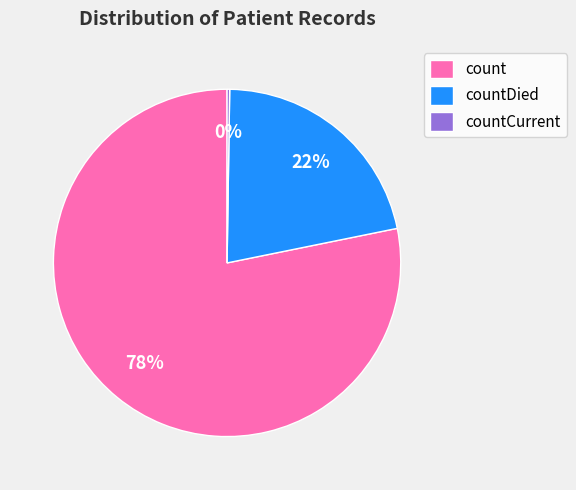

Is count the majority of the pie?

Yes